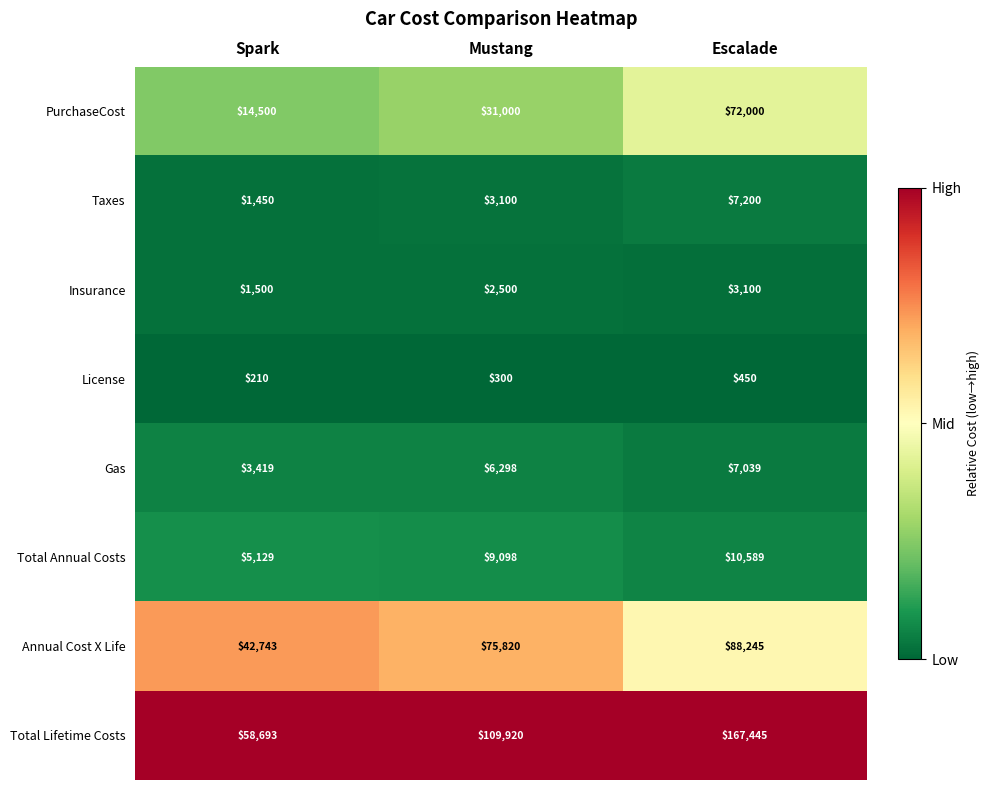

Count the number of categories in the chart.

3